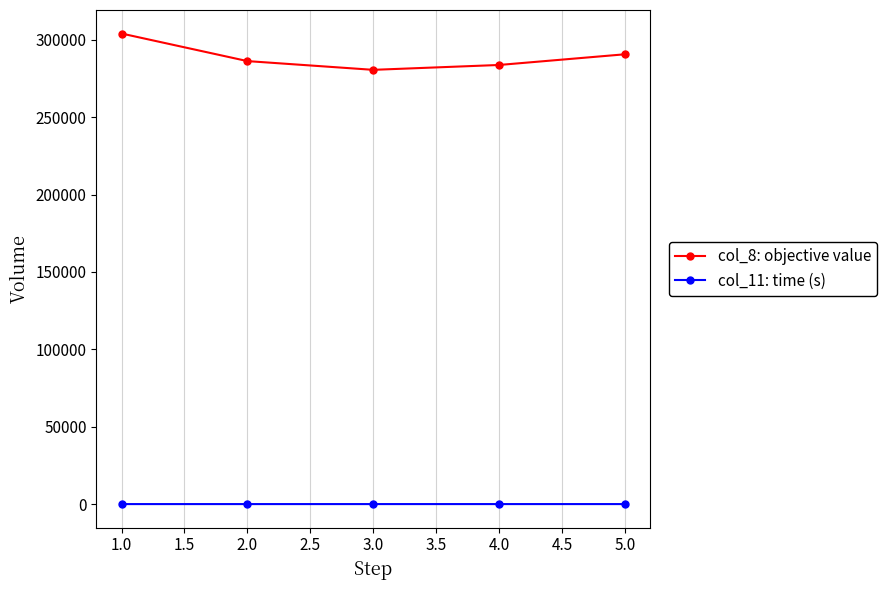

Where is the first local minimum for col_8: objective value?

3.0